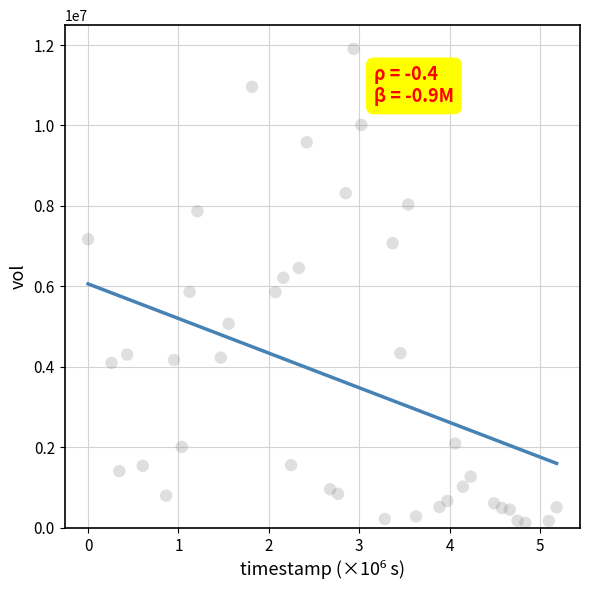

What is the range of Y values (max minus min)?

11780090